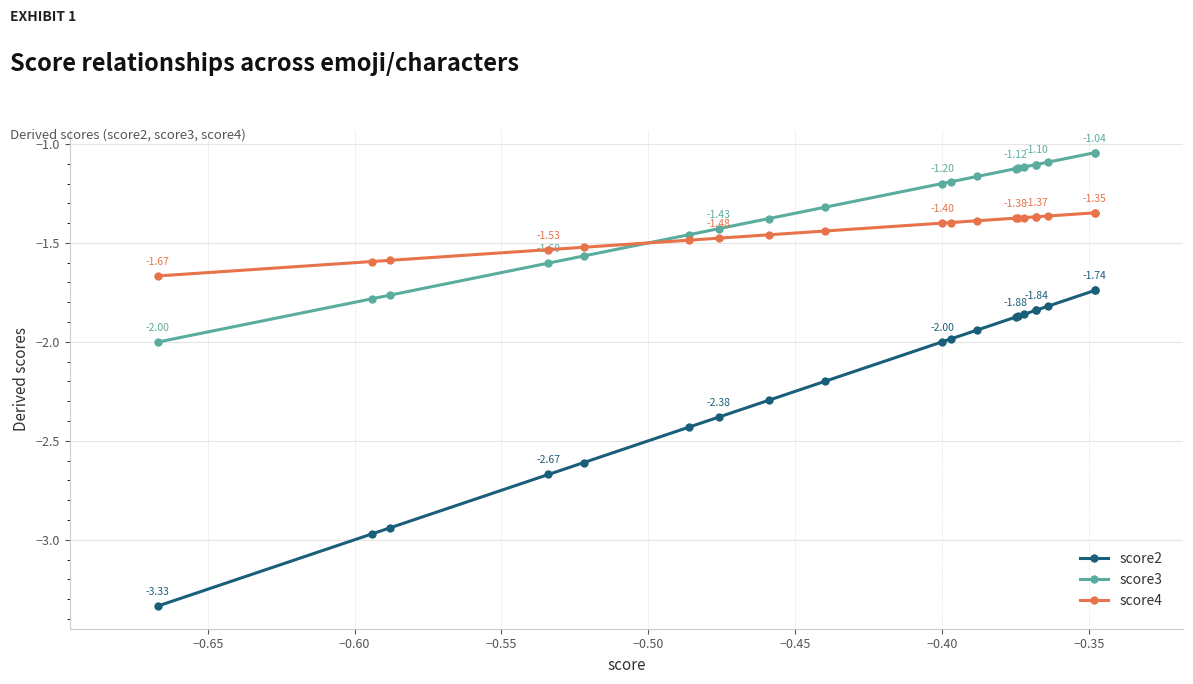

What is the average value of the score4 series?

-1.4